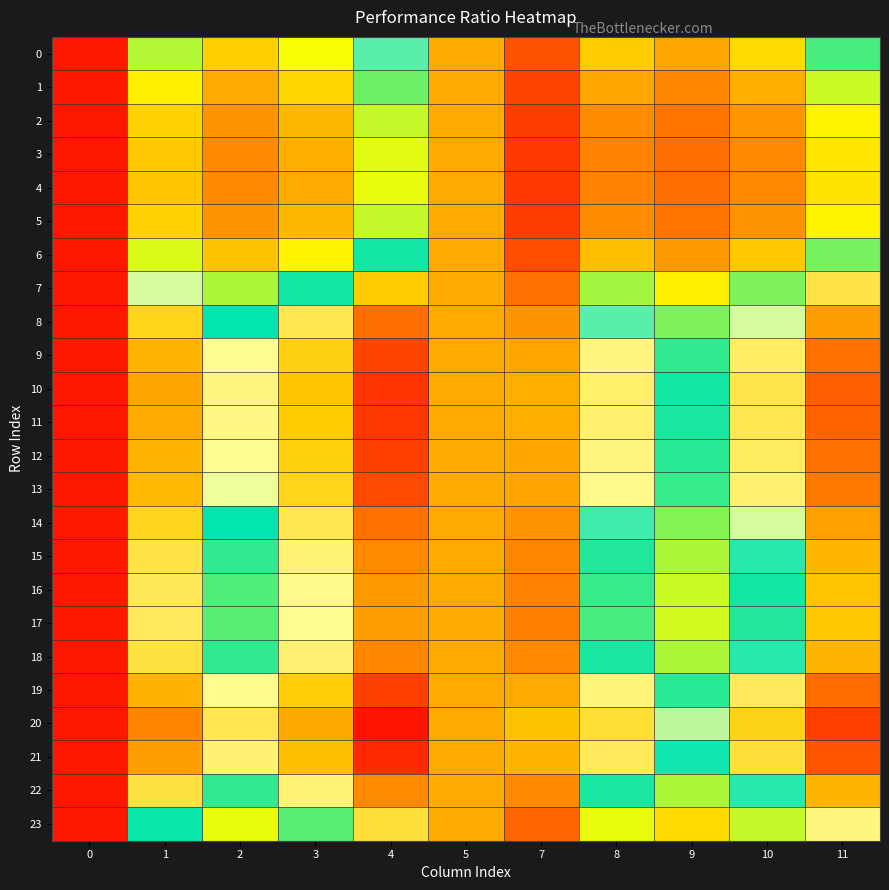

How many categories are shown in the chart?

11